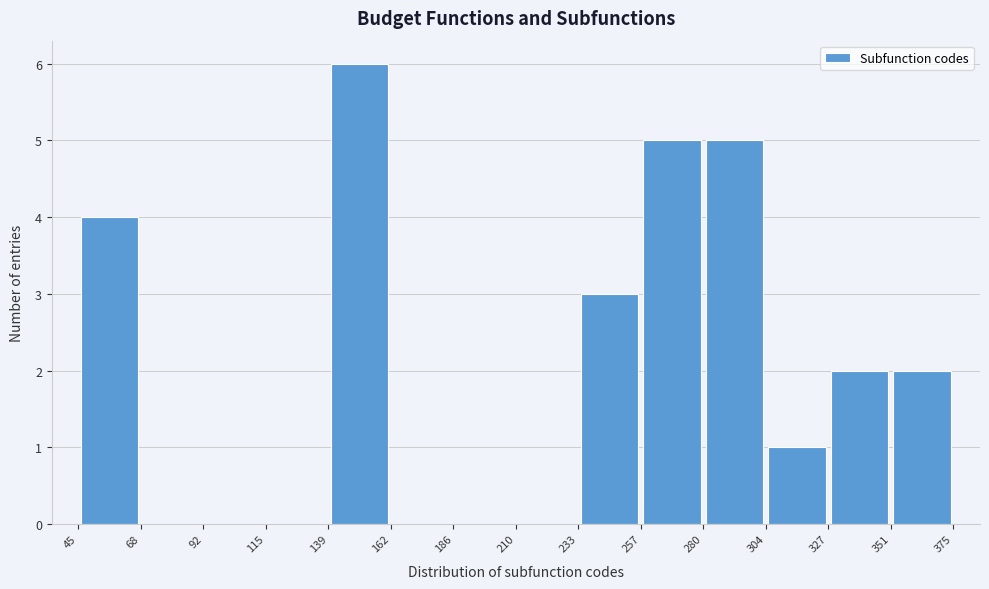

Reading left to right, transcribe this chart: for each bar, give the range it covers on the x-axis and its height. The values are not printed on the chart, so give them approximately, as read against the axis.

45 to 68: 4
68 to 92: 0
92 to 115: 0
115 to 139: 0
139 to 162: 6
162 to 186: 0
186 to 210: 0
210 to 233: 0
233 to 257: 3
257 to 280: 5
280 to 304: 5
304 to 327: 1
327 to 351: 2
351 to 375: 2